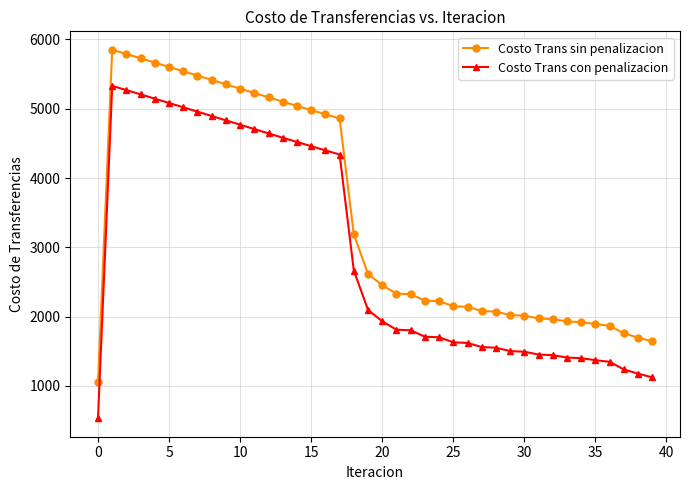

What are all the series names shown in the legend?

Costo Trans sin penalizacion, Costo Trans con penalizacion